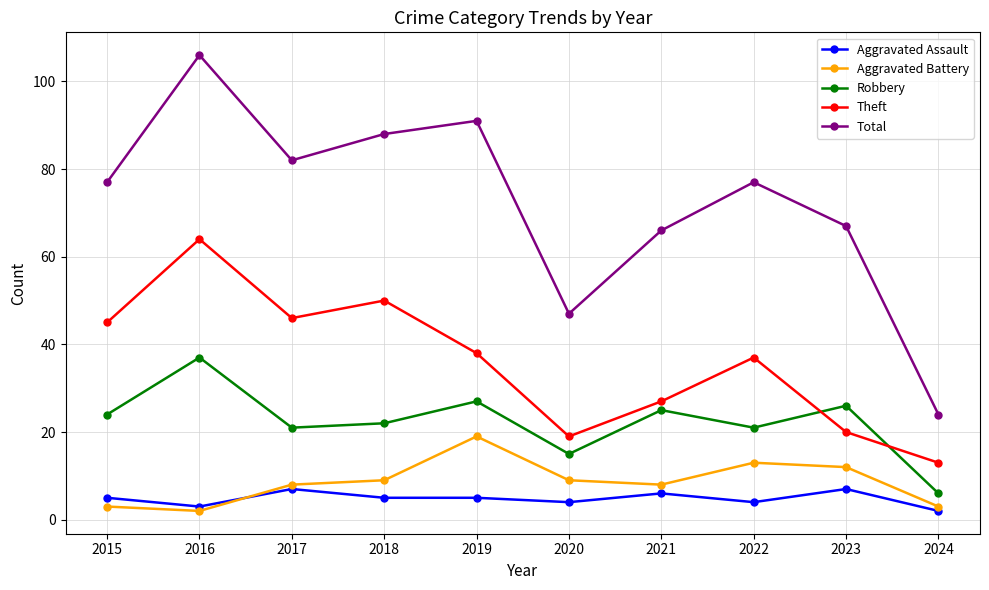

Which series changed the most between 2022 and 2024?

Total